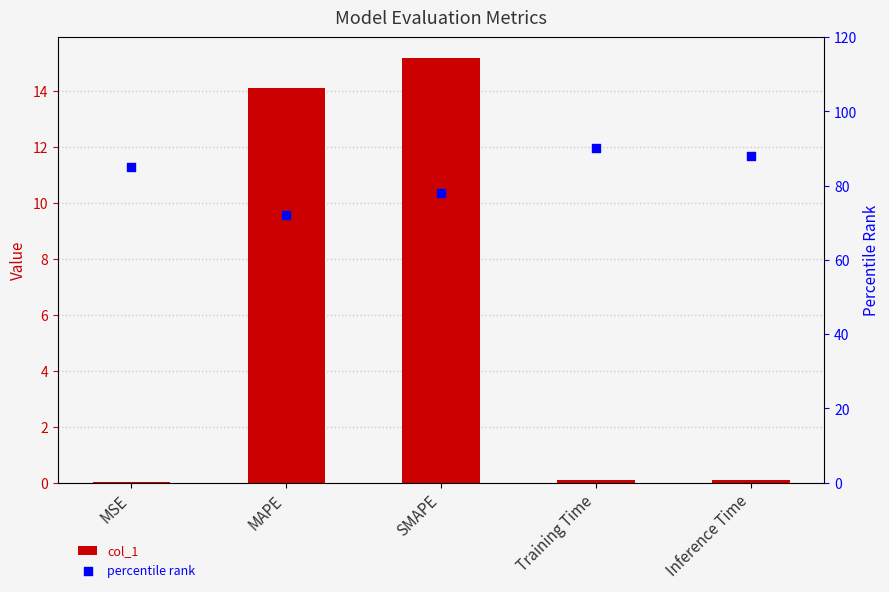

Which series has the widest spread of Y values?

percentile rank